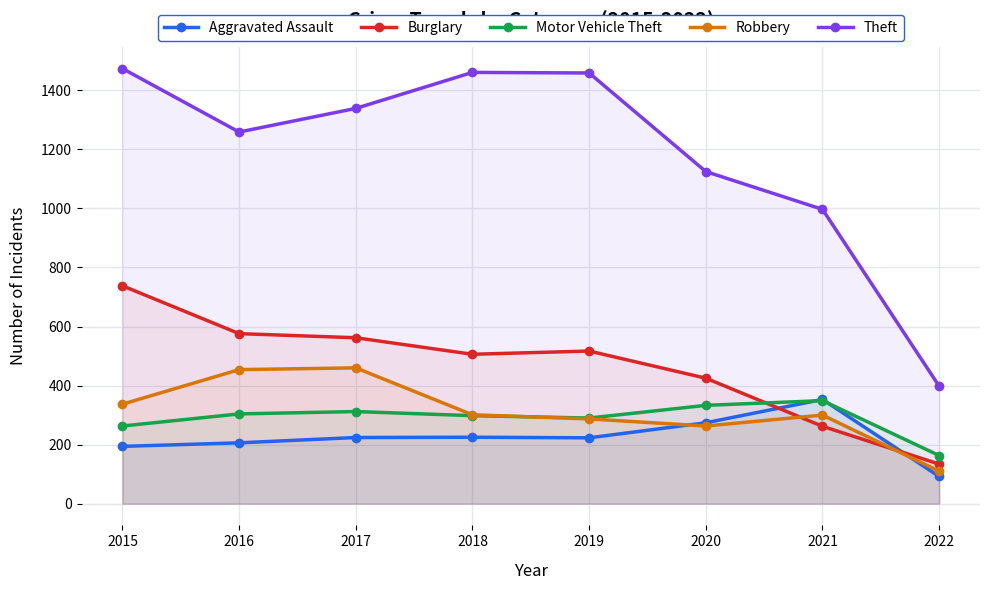

How many interior local peaks does the Burglary series have?

1